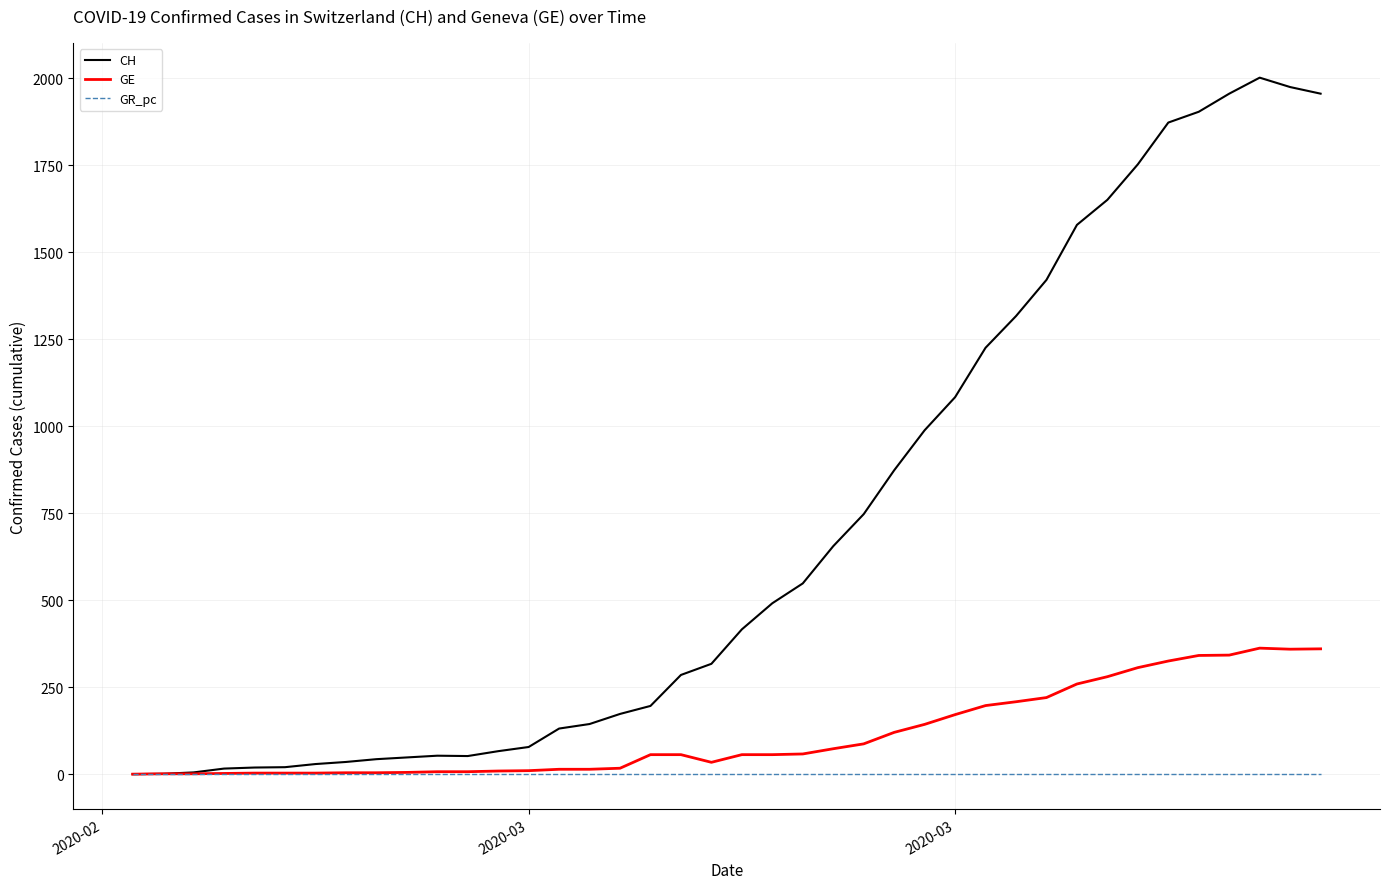

How many values in the GE series are below 56?

18